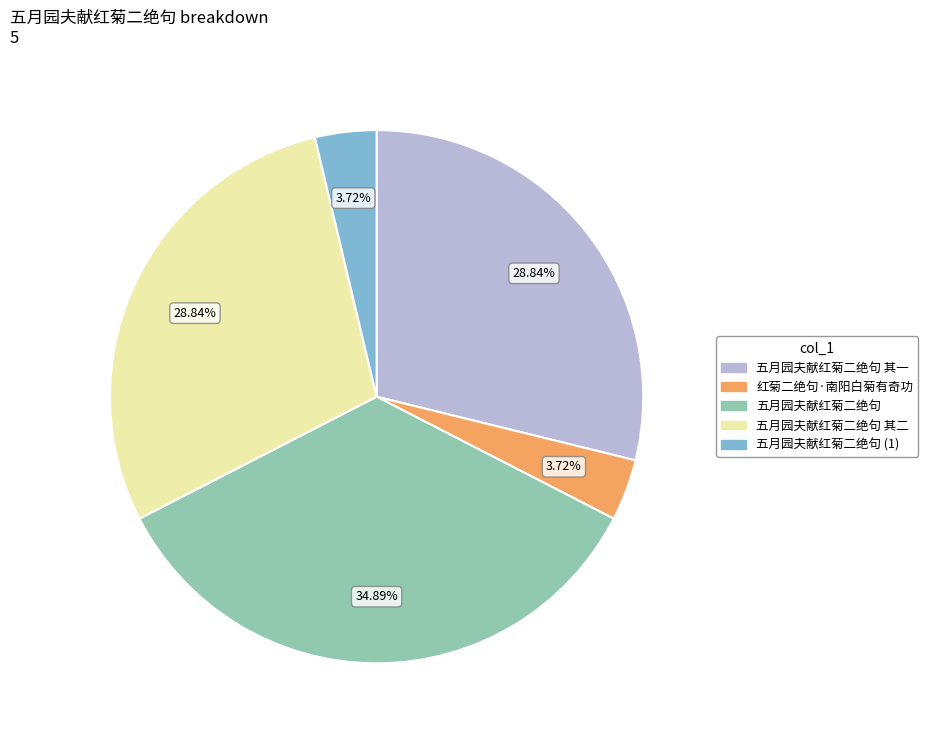

Is there a majority slice in this chart?

No